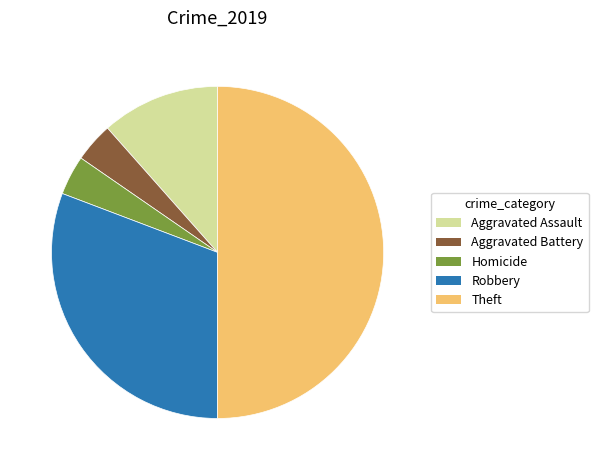

Do Aggravated Battery and Robbery together represent more than half of the pie?

No